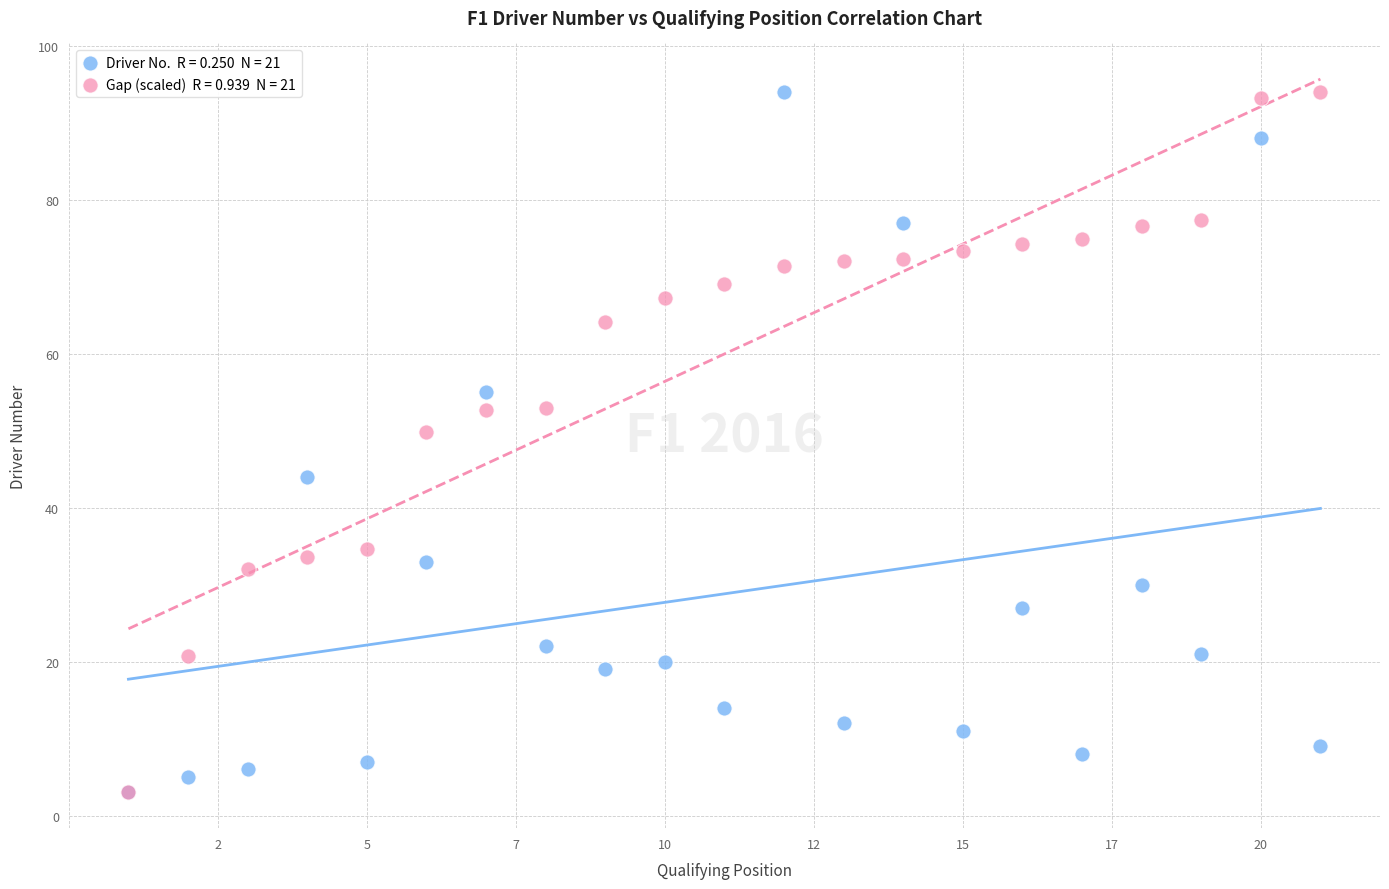

Across all series, what Y value is closest to 48?

49.8